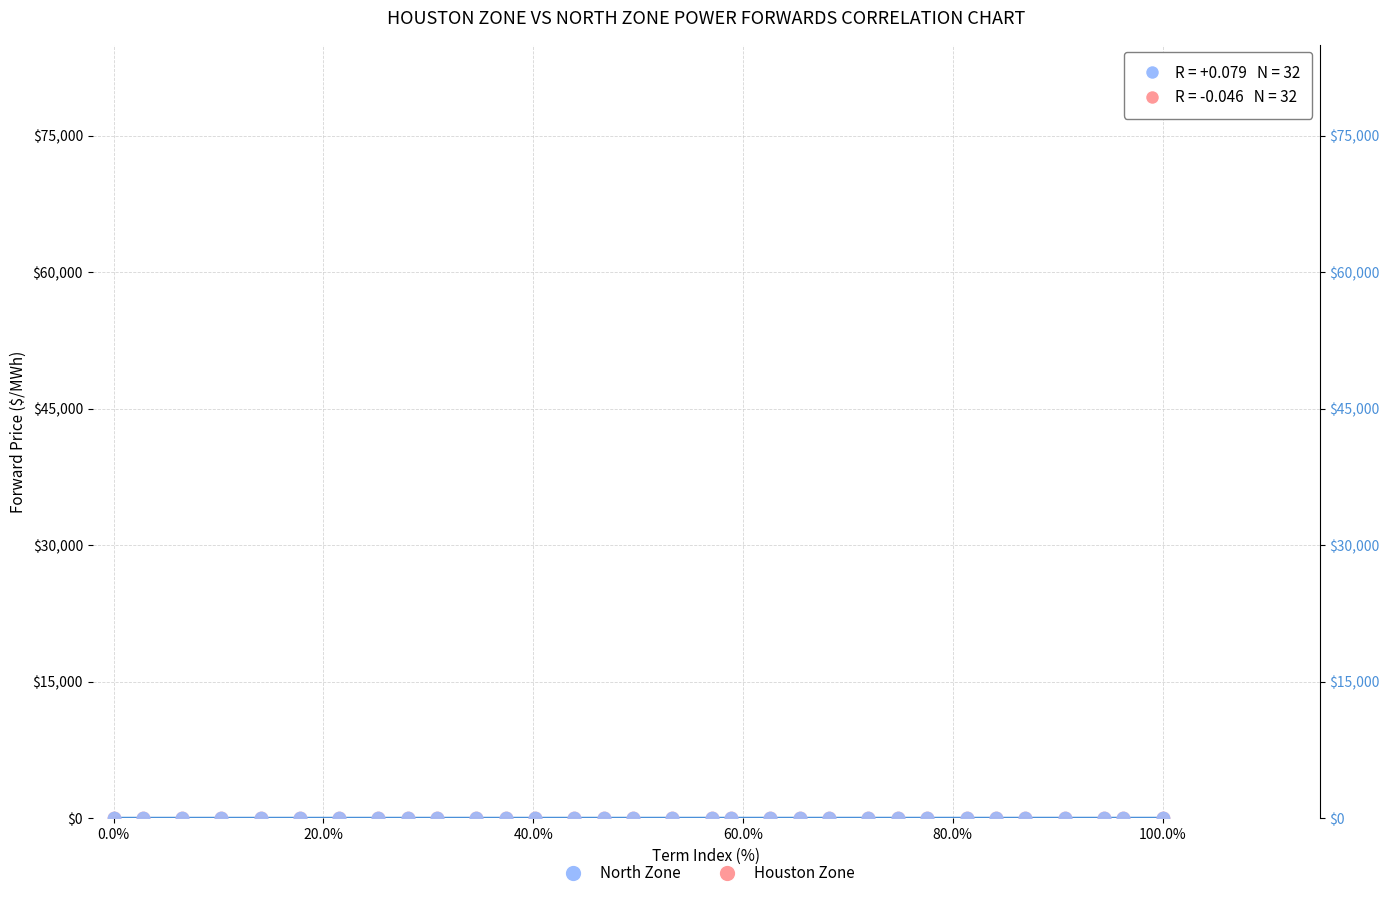

What are all the series names shown in the legend?

North Zone, Houston Zone